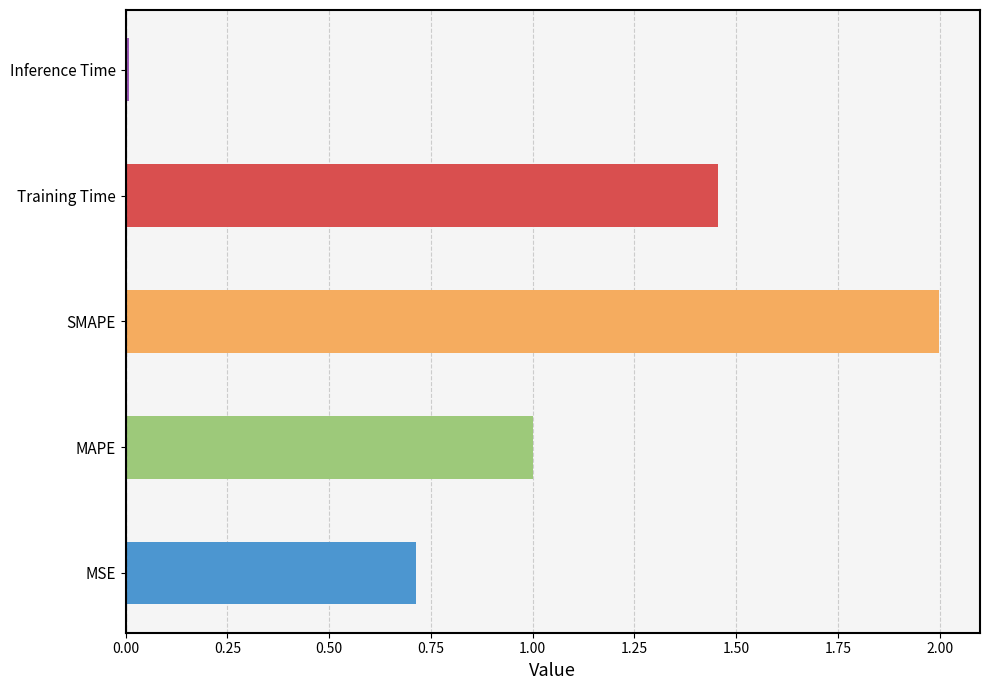

What is the sum of all values?

5.2